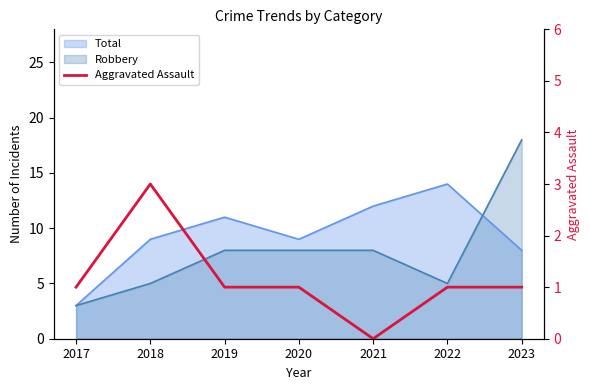

Where does the data first go above 1?

2018